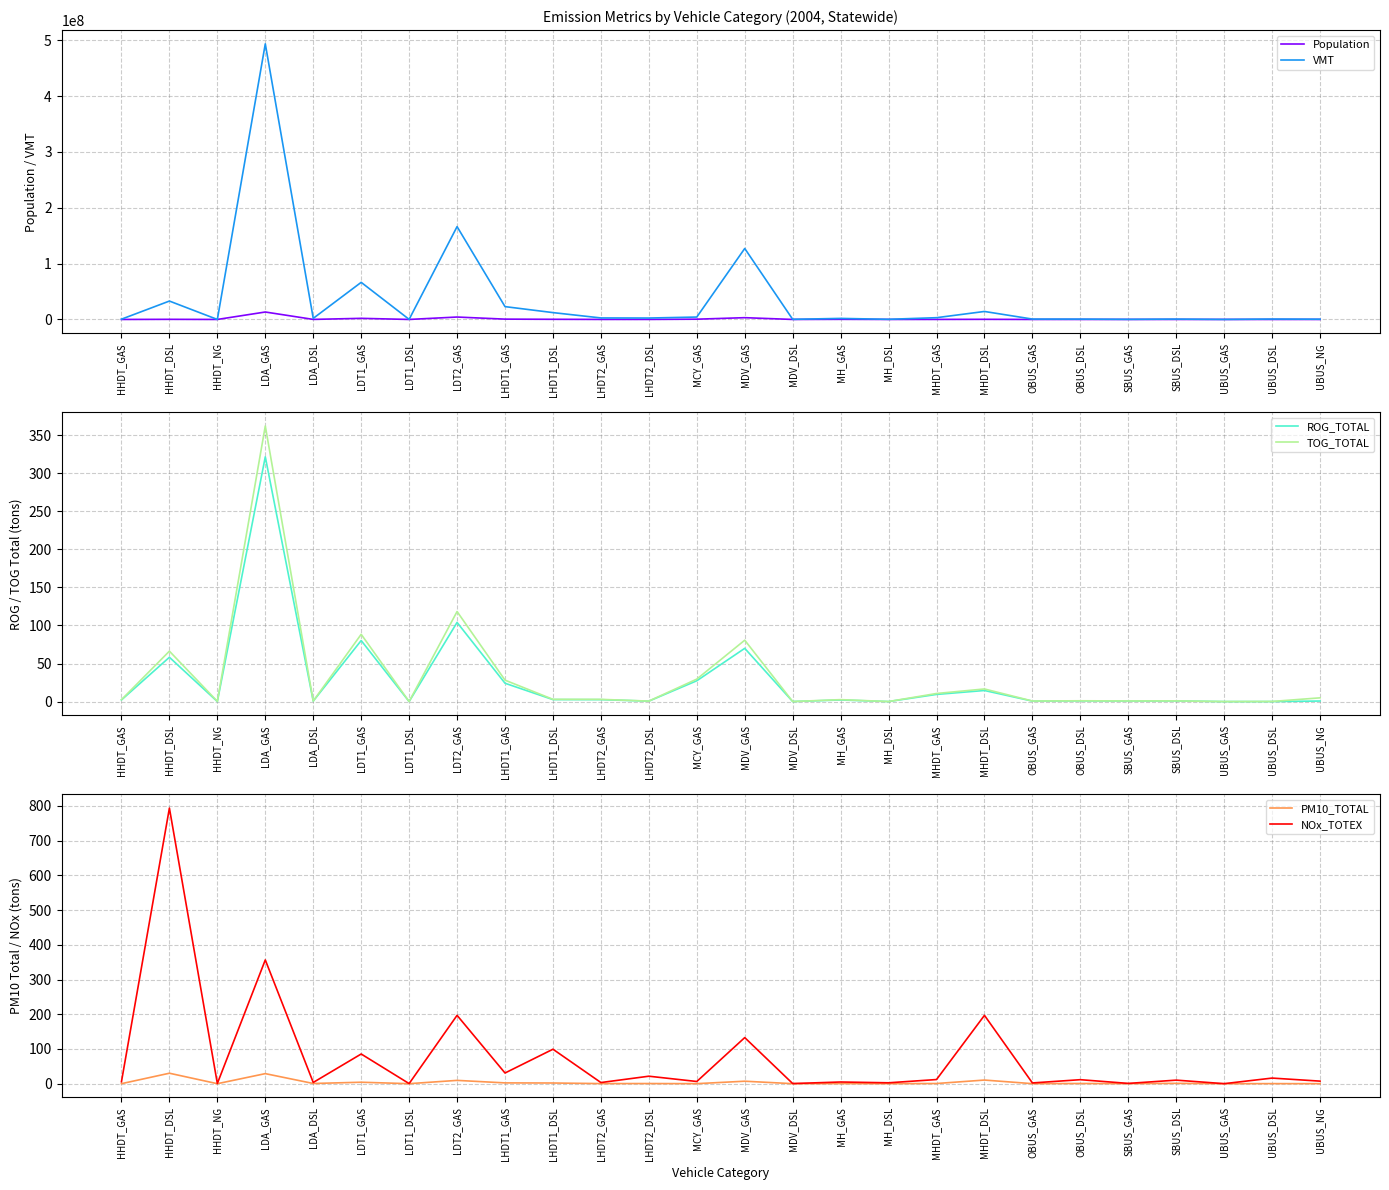

How many interior local peaks does the NOx_TOTEX series have?

12